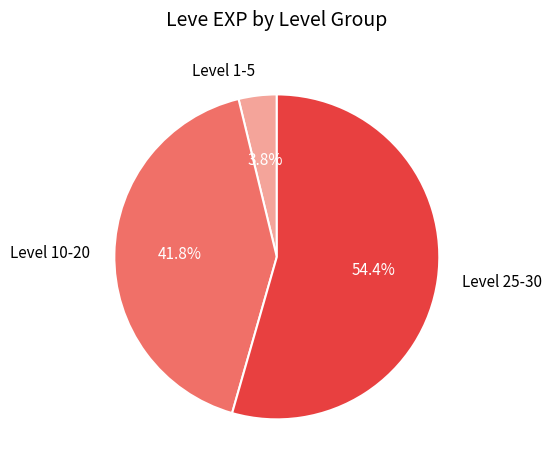

To the nearest percent, what is the average slice percentage?

33%